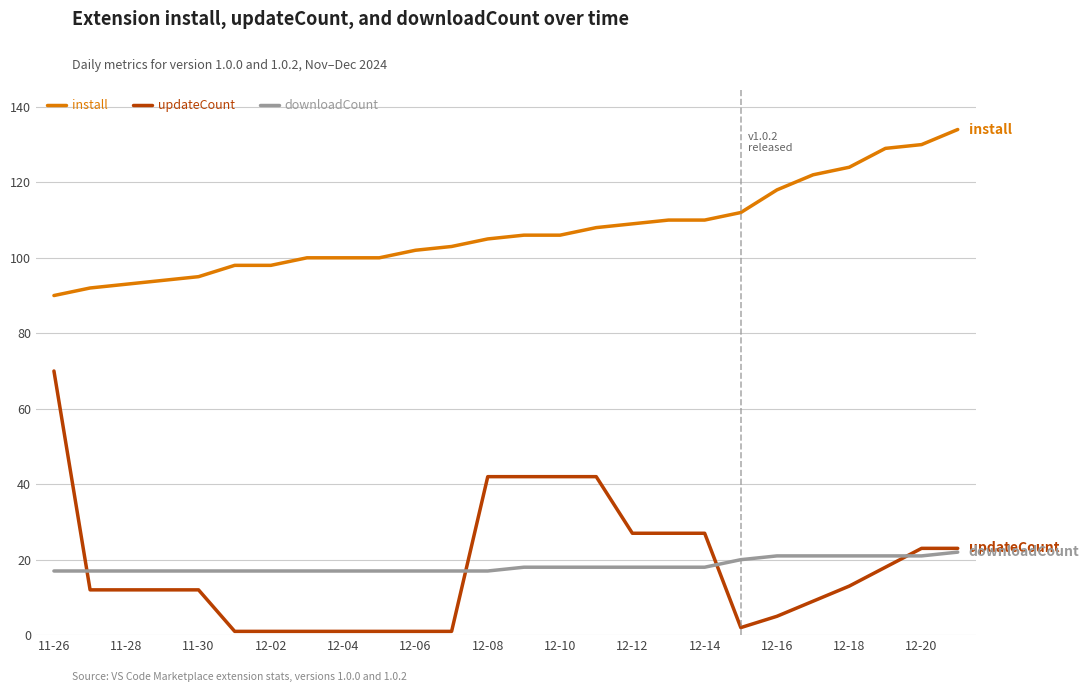

Which series has the largest range (max minus min)?

updateCount